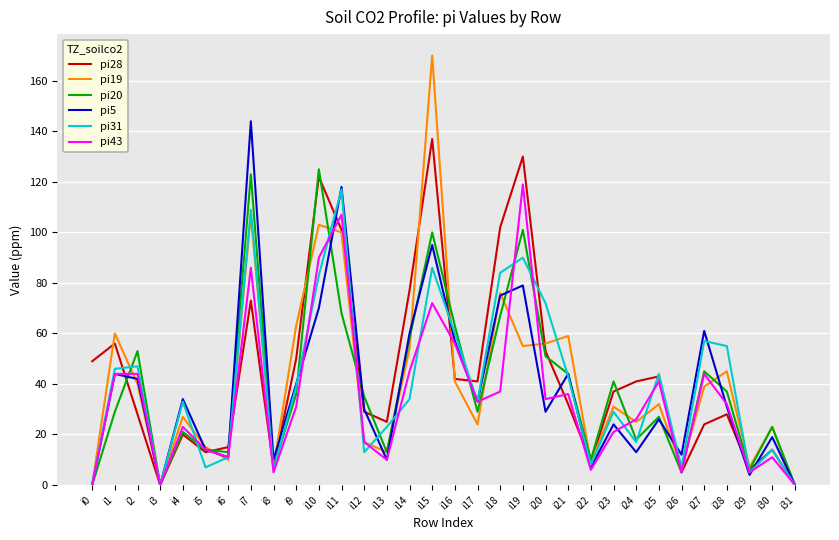

True or false: pi31 and pi20 intersect in this chart.

True